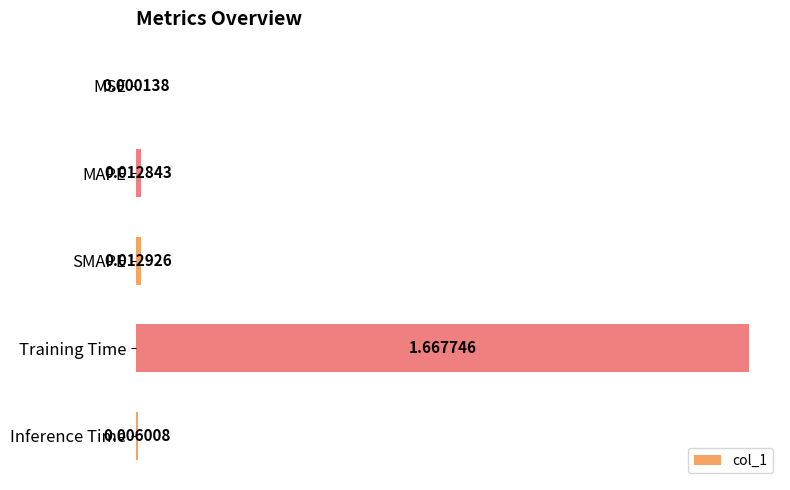

At which category does the chart reach its peak across all series?

Training Time